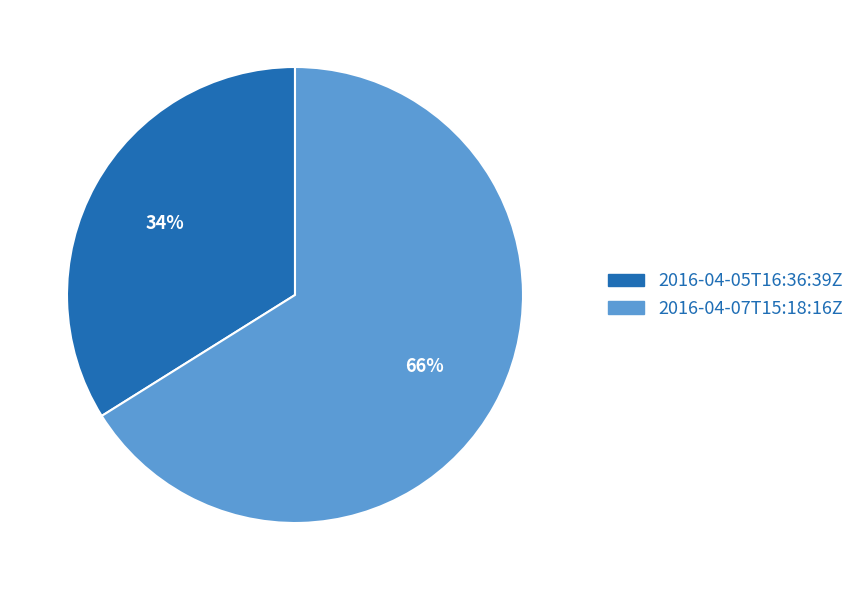

Count the number of slices in the pie.

2